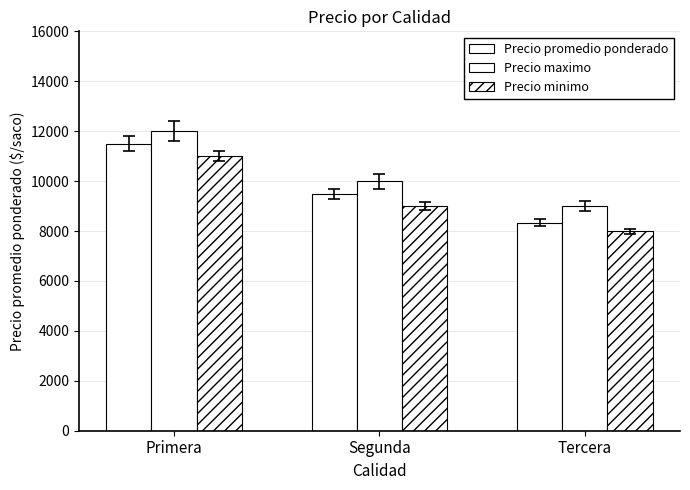

How many data points in Precio maximo are less than 10000?

1